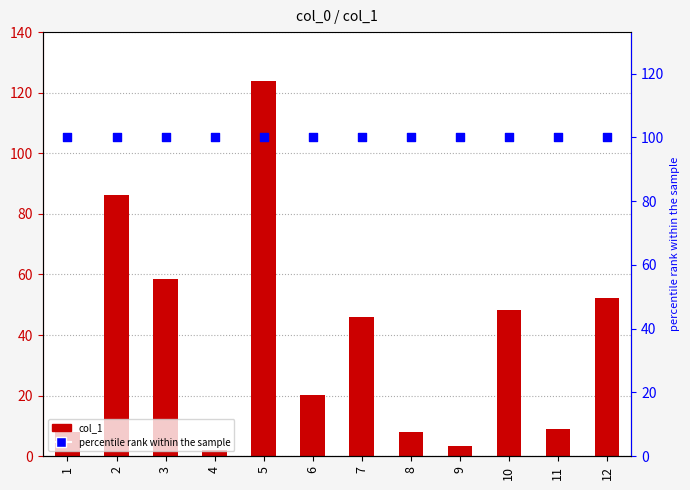

Is the value of percentile rank within the sample at 8 greater than the value of col_1 at 11?

Yes